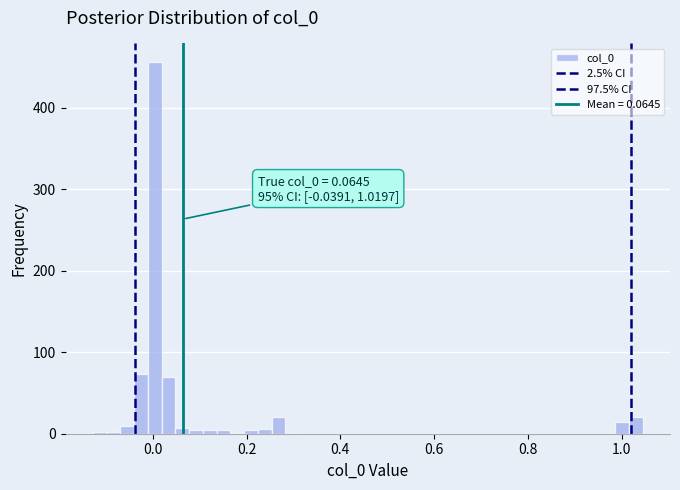

Read against the x-axis, roughly where is the centre of the tallest bar?

0.00